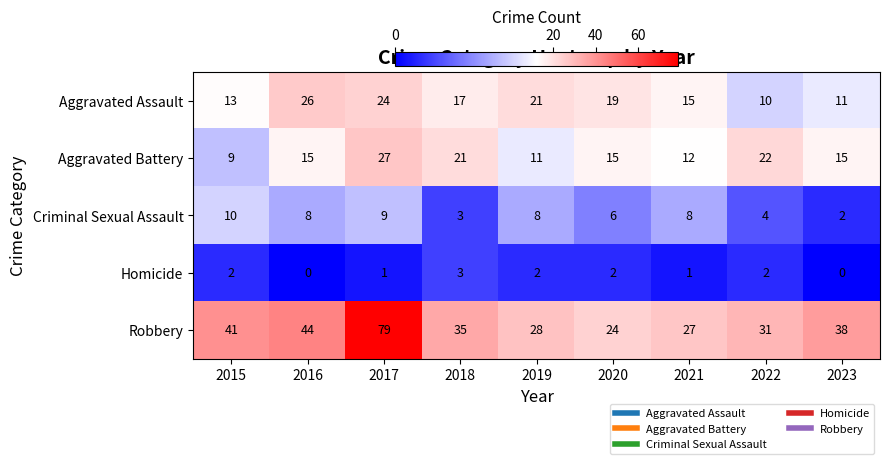

What is the greatest value displayed?

79